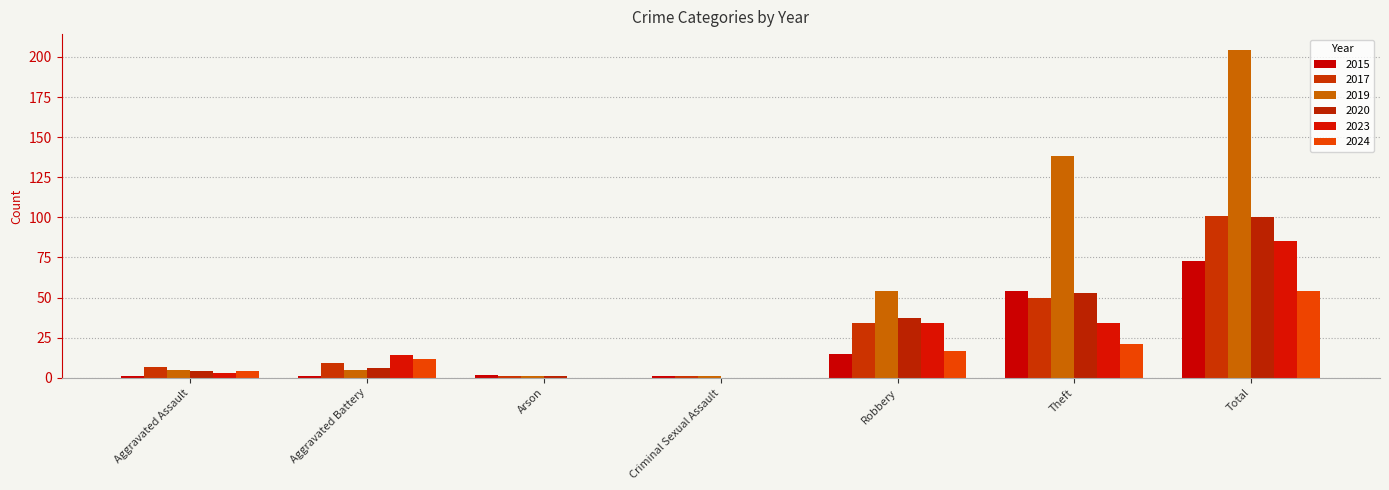

Are the bars grouped side by side (vs. stacked)?

Yes